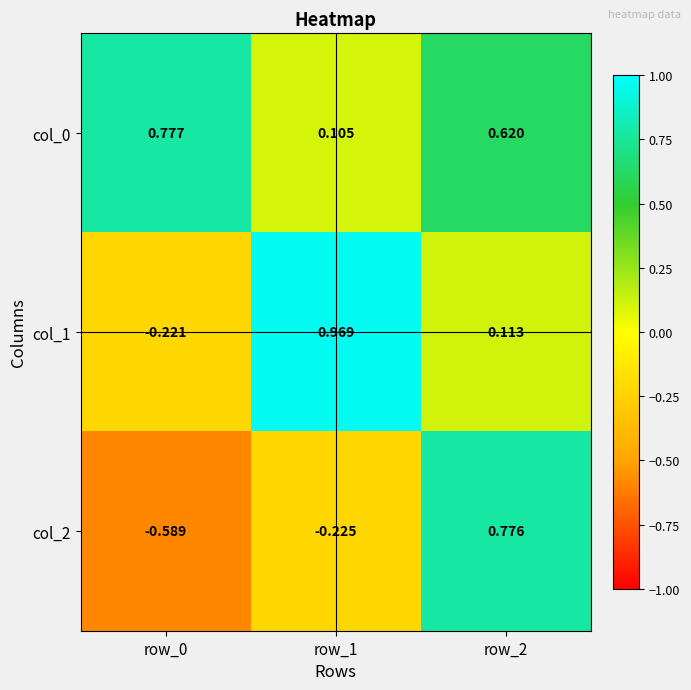

Is the value of col_2 at row_0 greater than the value of col_0 at row_1?

No